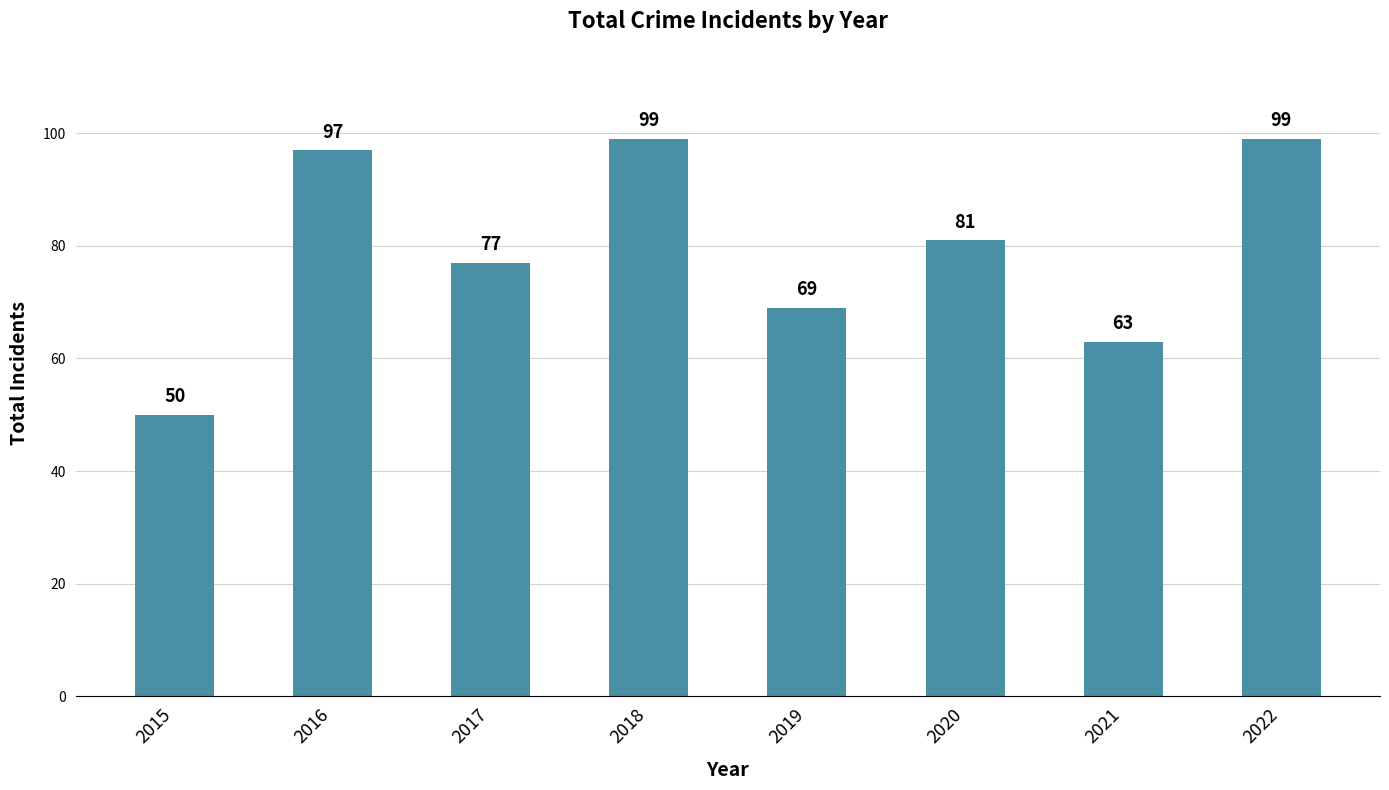

The value at 2022 is 161. True or false?

False